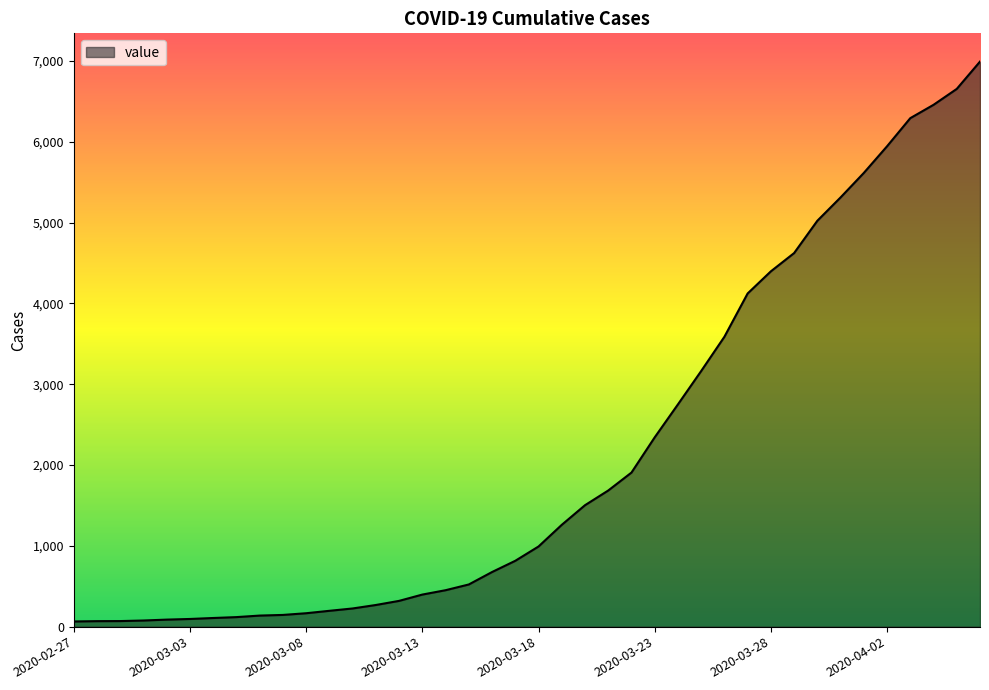

What is the greatest value displayed?

6994